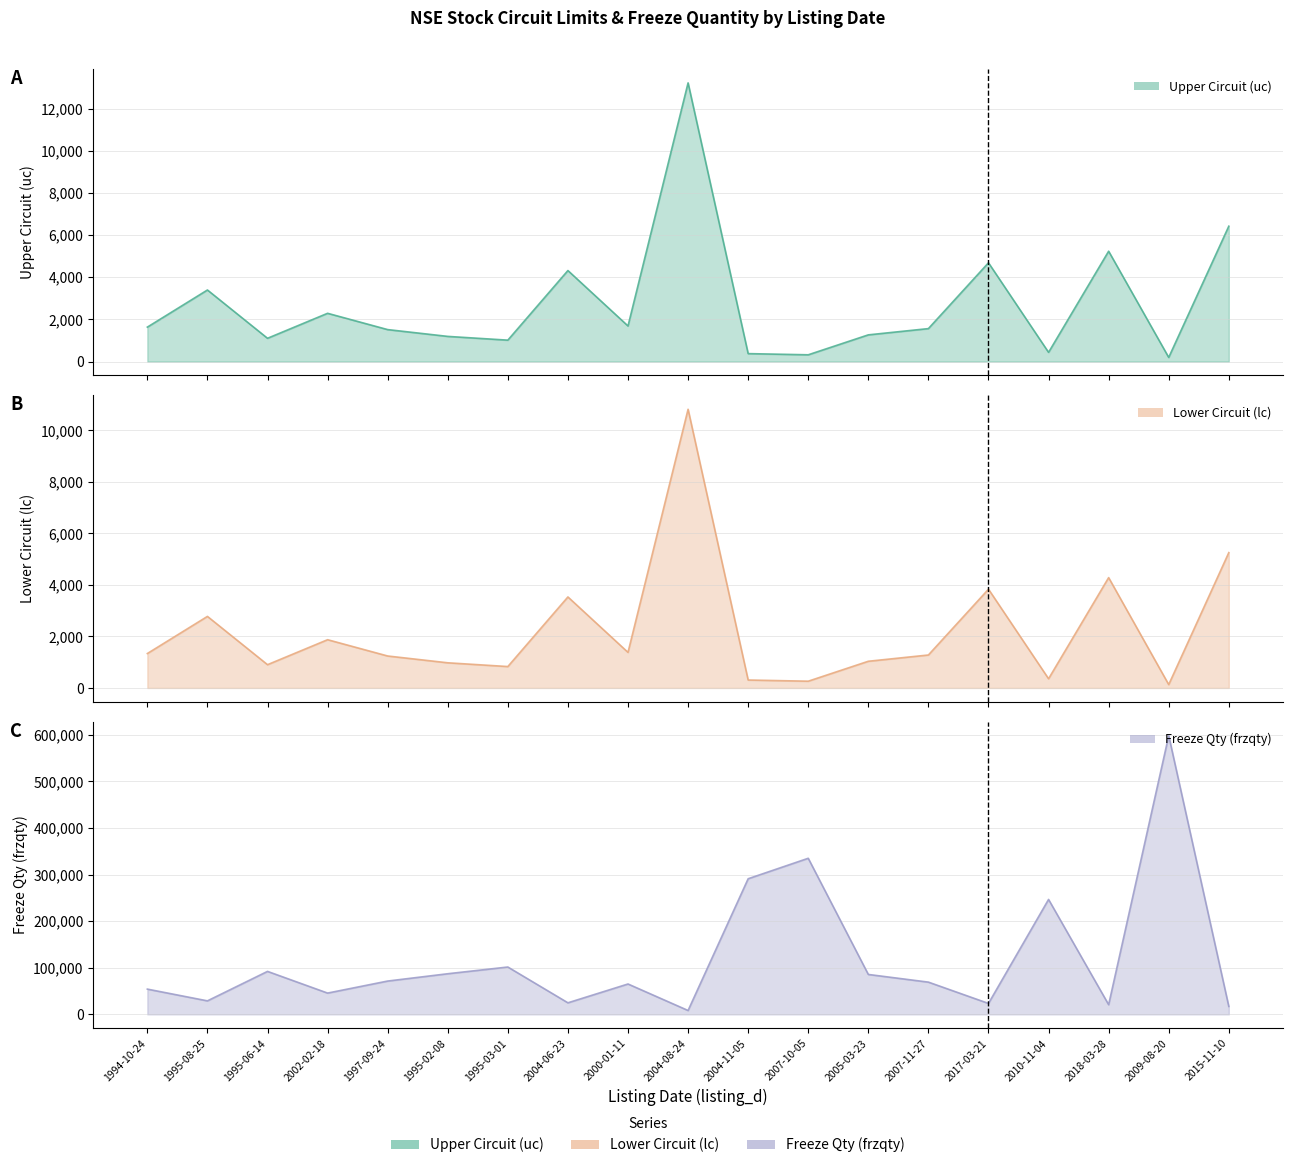

What is the approximate value of frzqty at 2007-10-05?

334821.0